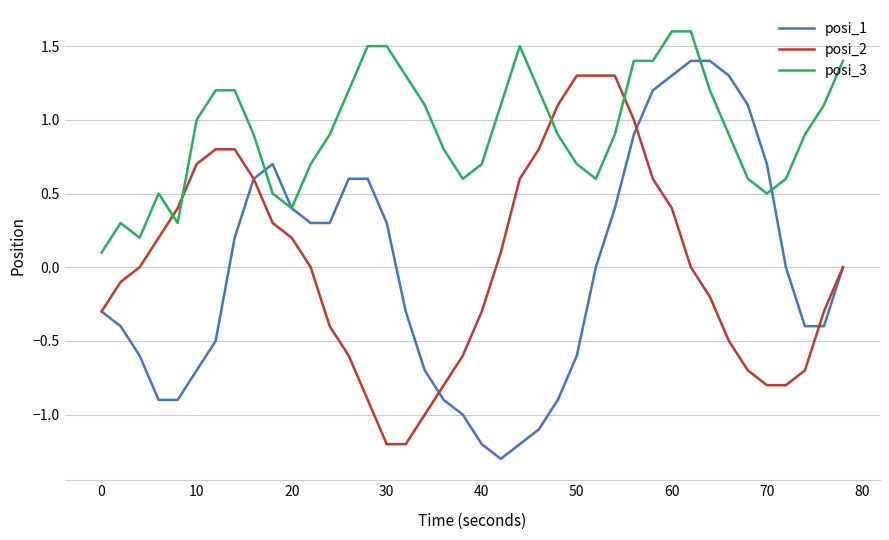

Rank the series by their maximum value, from lowest to highest.

posi_2, posi_1, posi_3